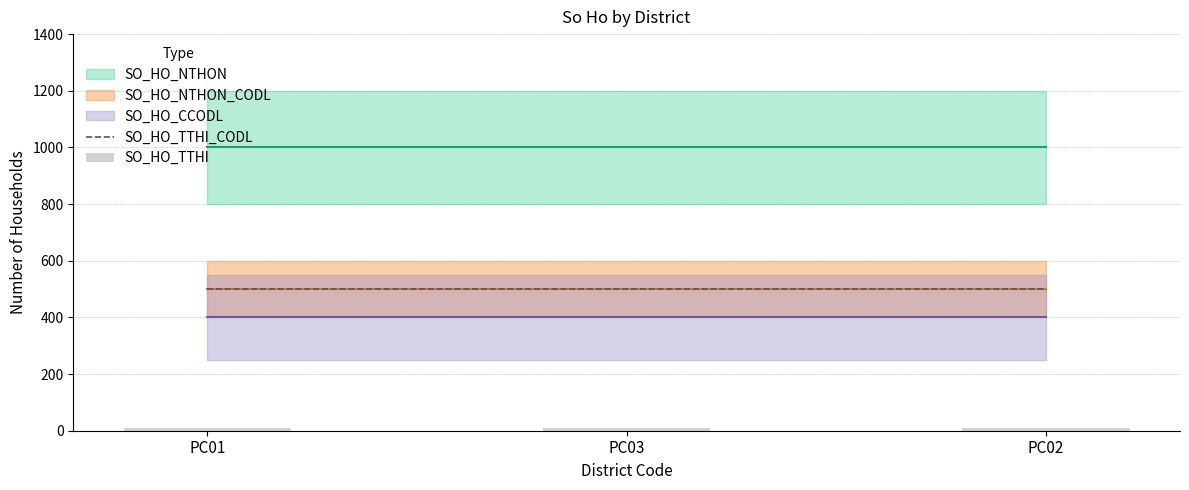

What is the value of the SO_HO_TTHI bar at the 2nd from the left?

10